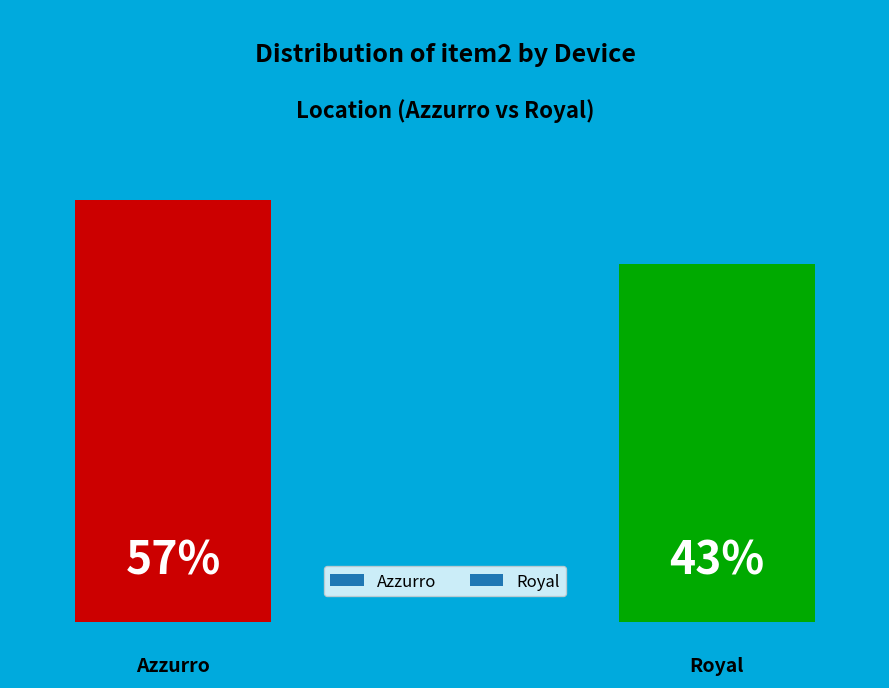

What percentage is NOT represented by Azzurro?

42.9%